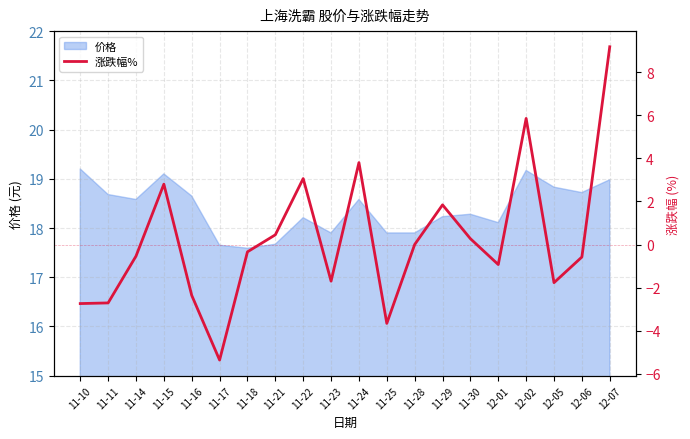

Where is the first local maximum?

11-15